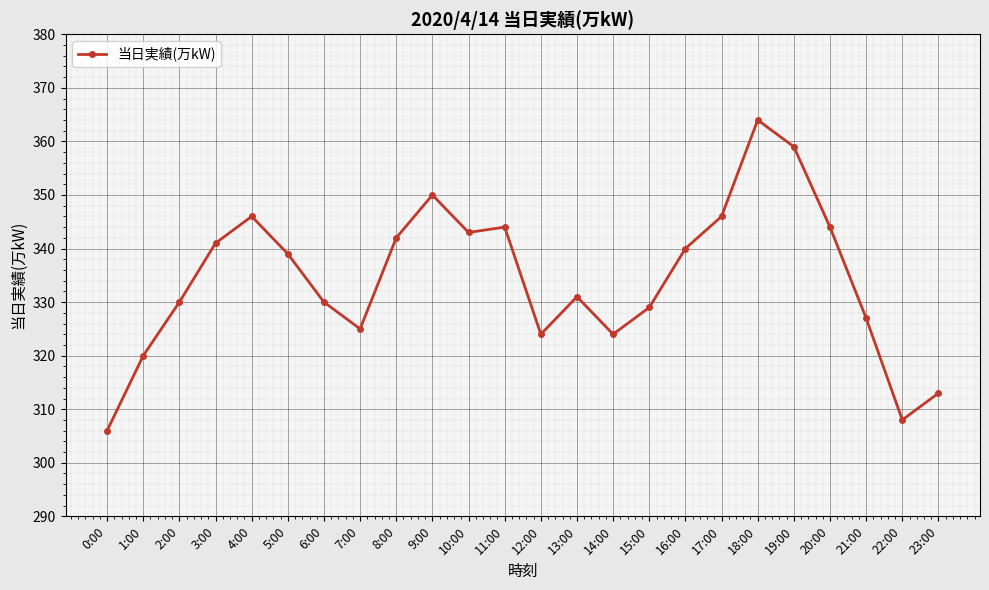

How many values are below 339?

12